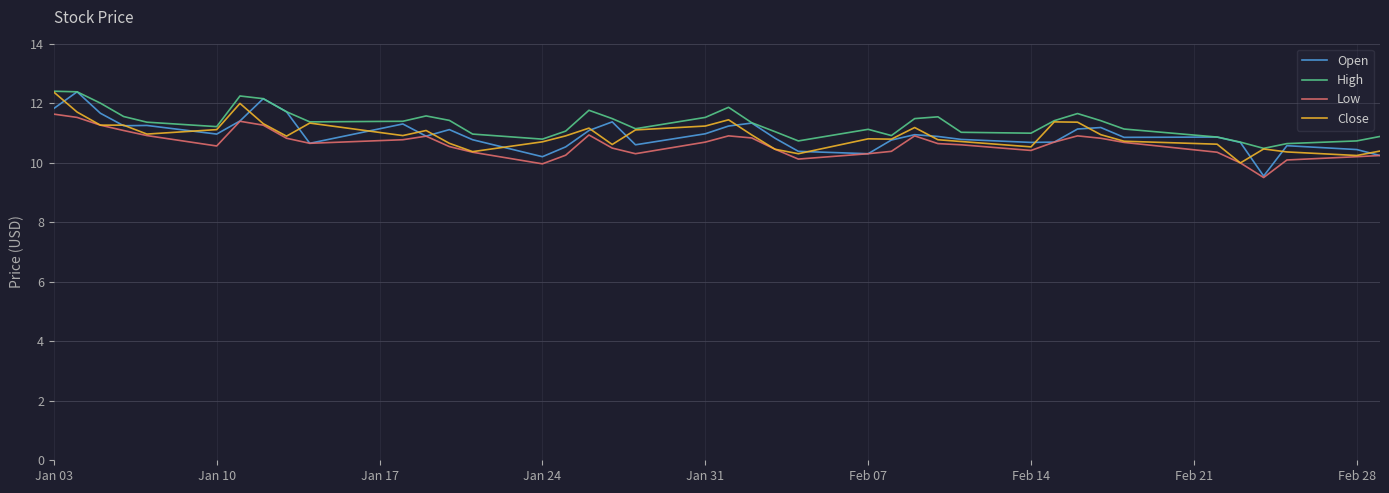

What is the minimum value for Close?

10.0